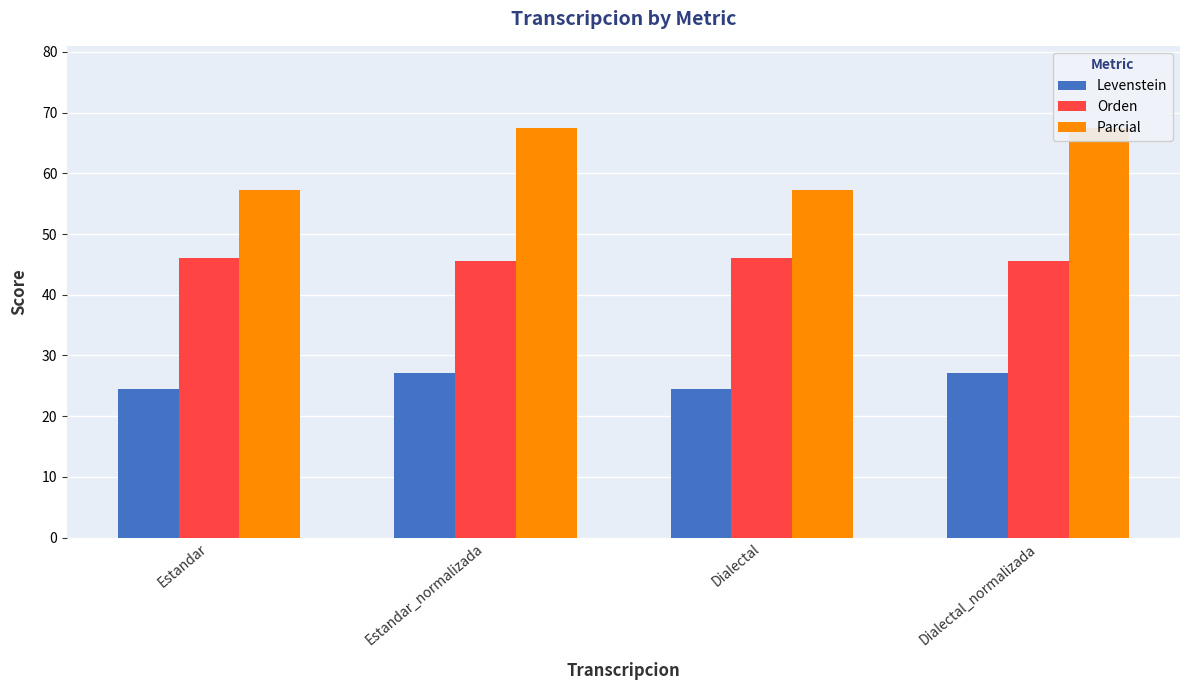

At which label does Levenstein reach its minimum?

Estandar